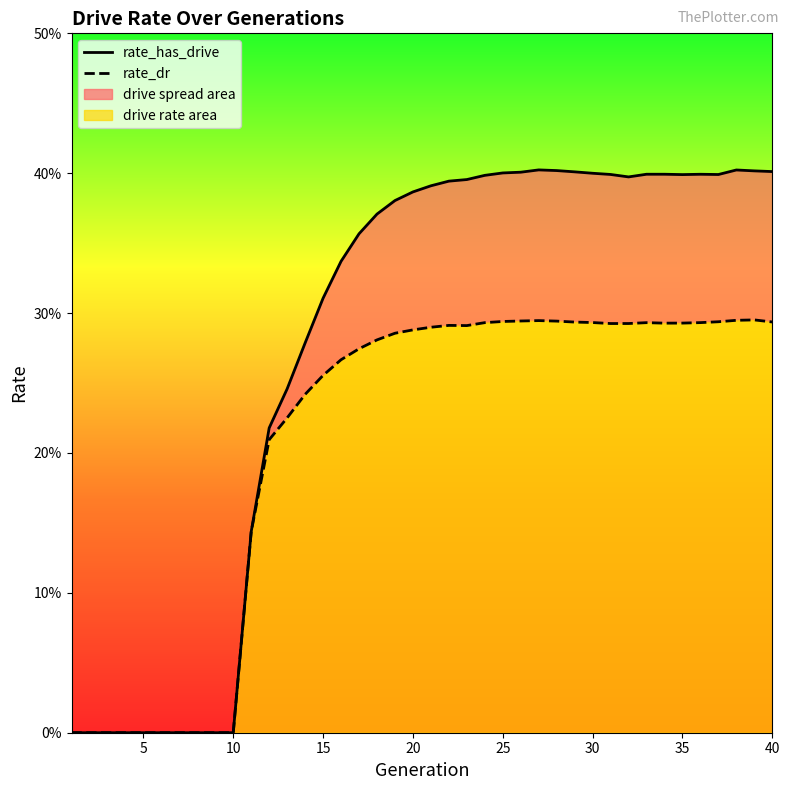

How many lines are shown in the chart?

2